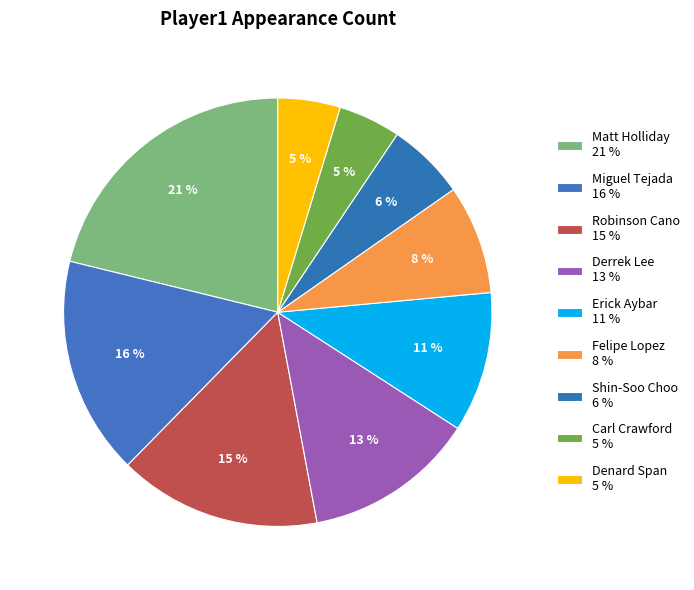

To the nearest percent, what is the difference between the Miguel Tejada and Matt Holliday slice percentages?

5%